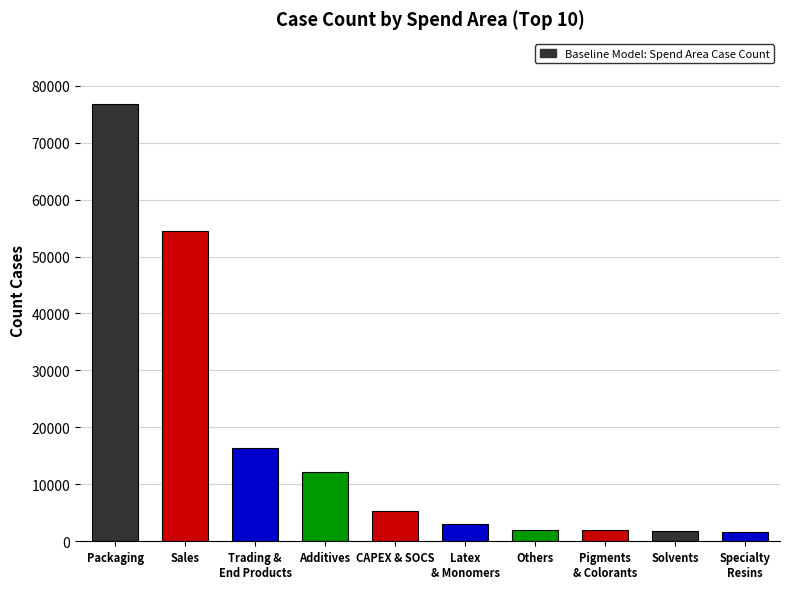

What position from the right is Solvents?

2